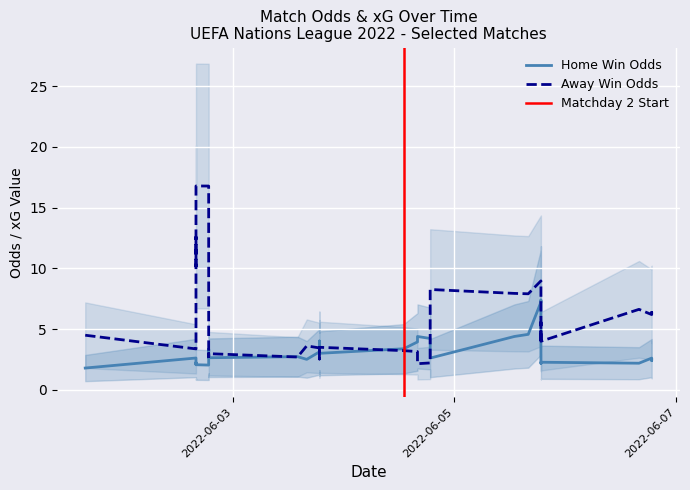

What is the total value across all series at 15?

10.7